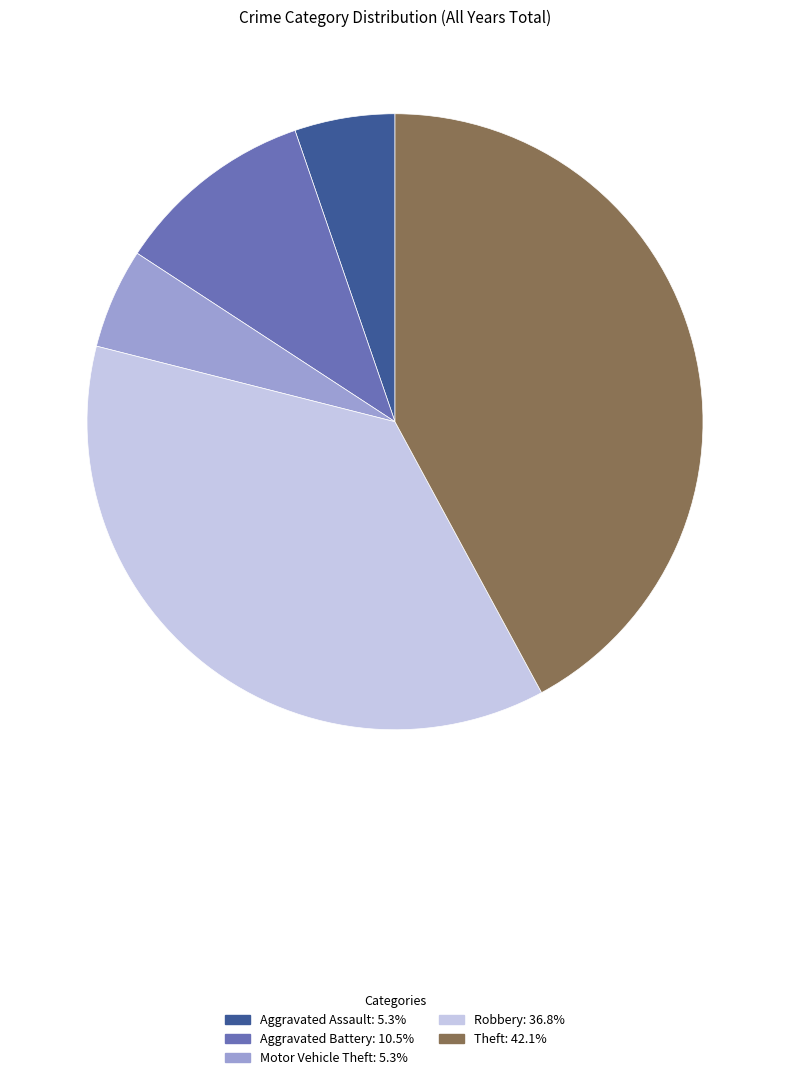

What is the ratio of the value at Robbery to the value at Motor Vehicle Theft?

7.0